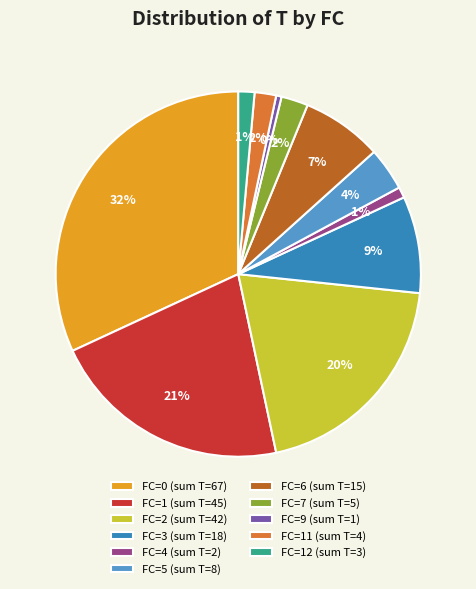

To the nearest percent, what is the average slice percentage?

9%